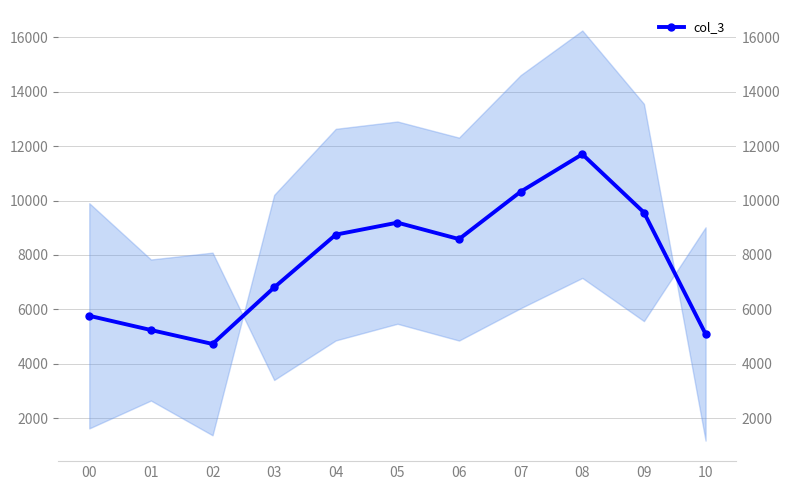

What is the average value?

7795.4